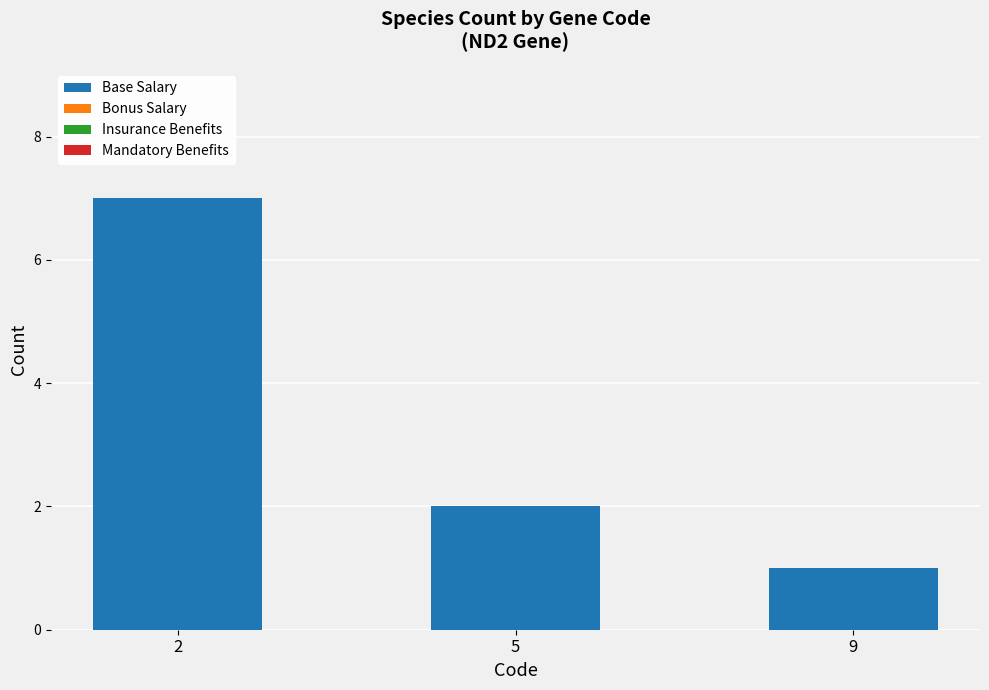

List the labels in order of value, smallest first.

9, 5, 2